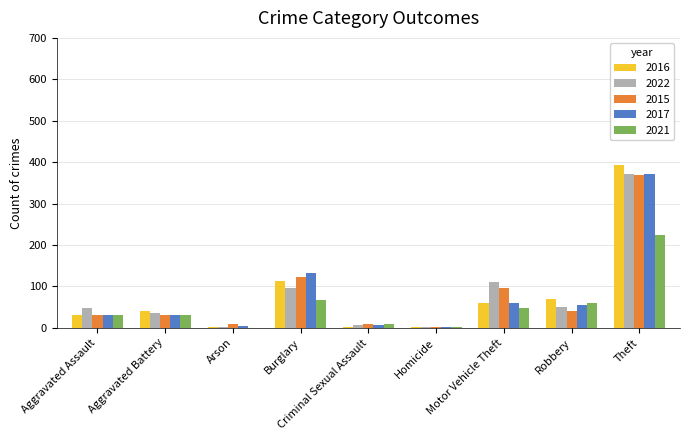

Are the bars horizontal?

No